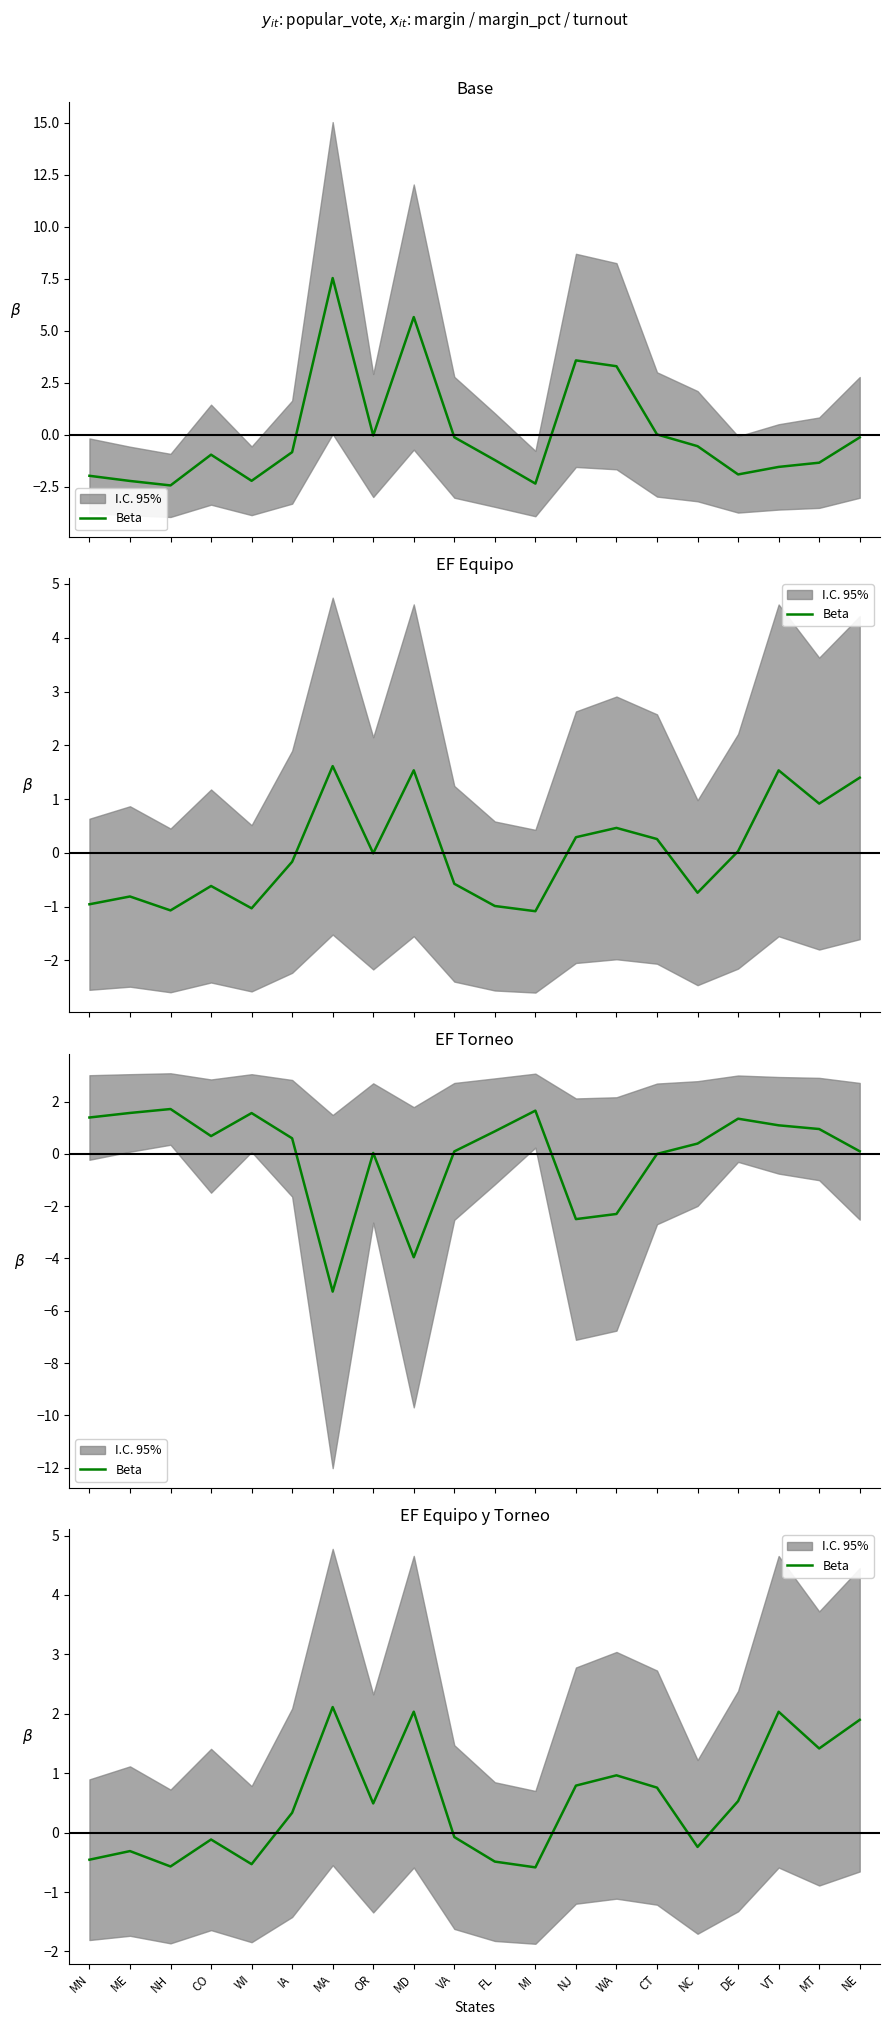

How many interior local peaks (higher than both neighbors) does the data have?

6